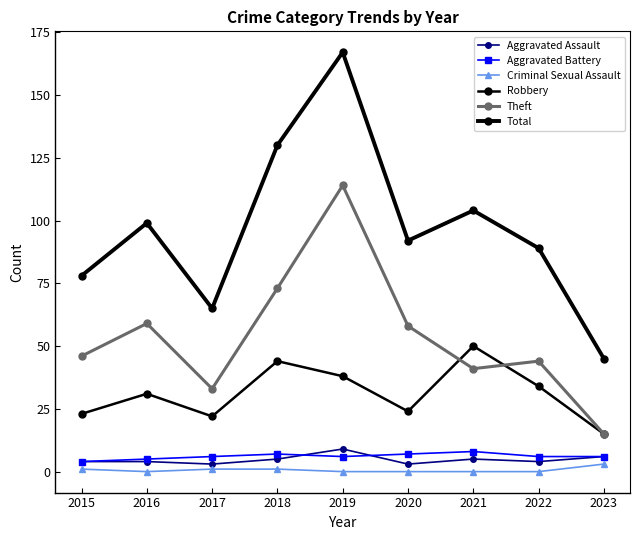

How many lines are shown in the chart?

6